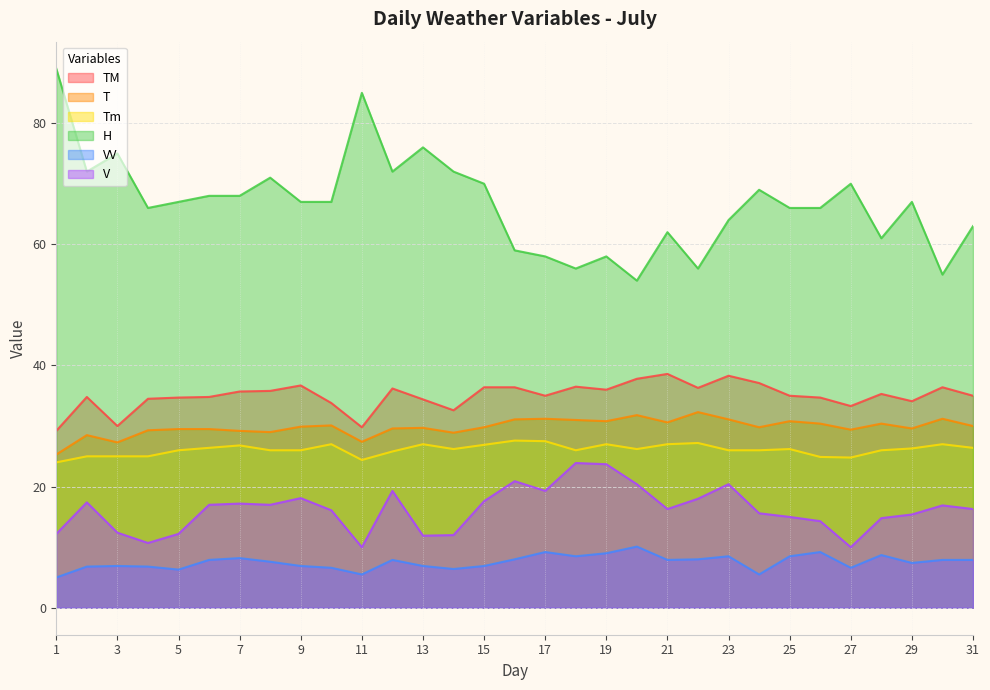

True or false: Tm and VV cross at least once.

False